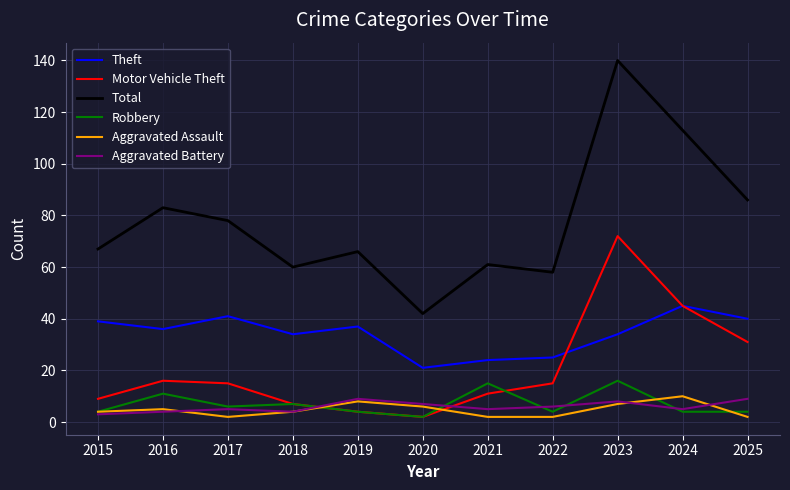

True or false: Total and Aggravated Battery cross at least once.

False